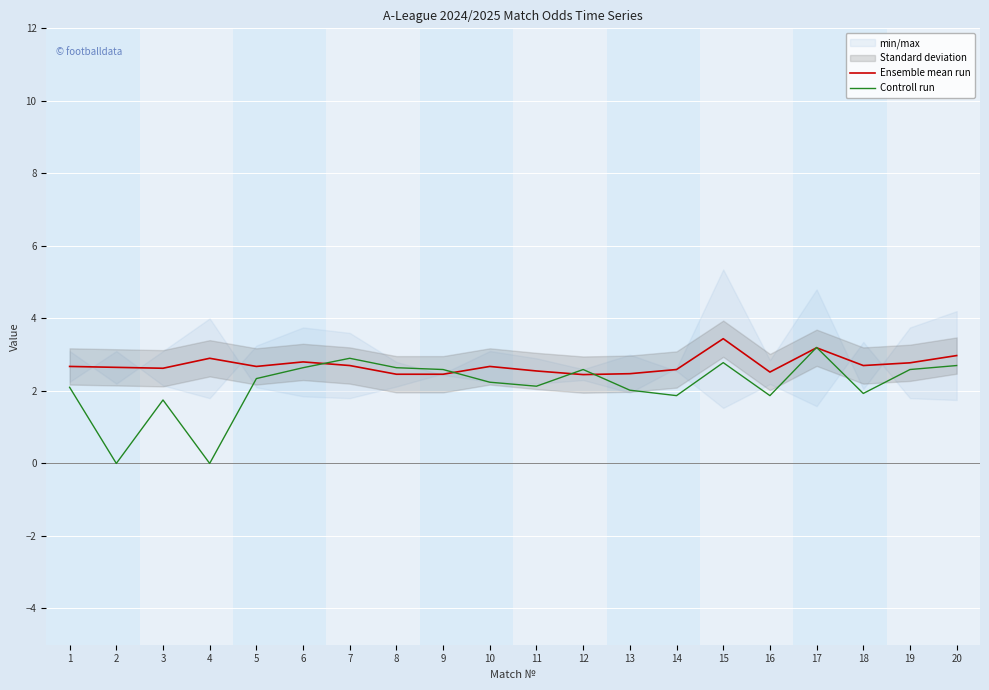

What are all the series names shown in the legend?

Ensemble mean run, Controll run